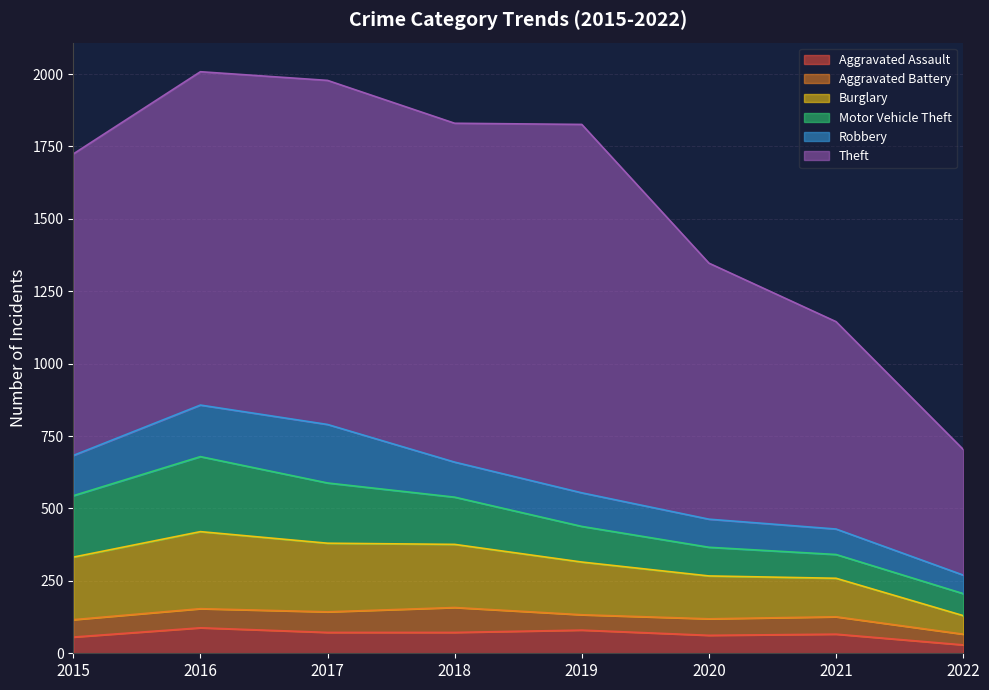

Which series has the widest spread of values?

Theft